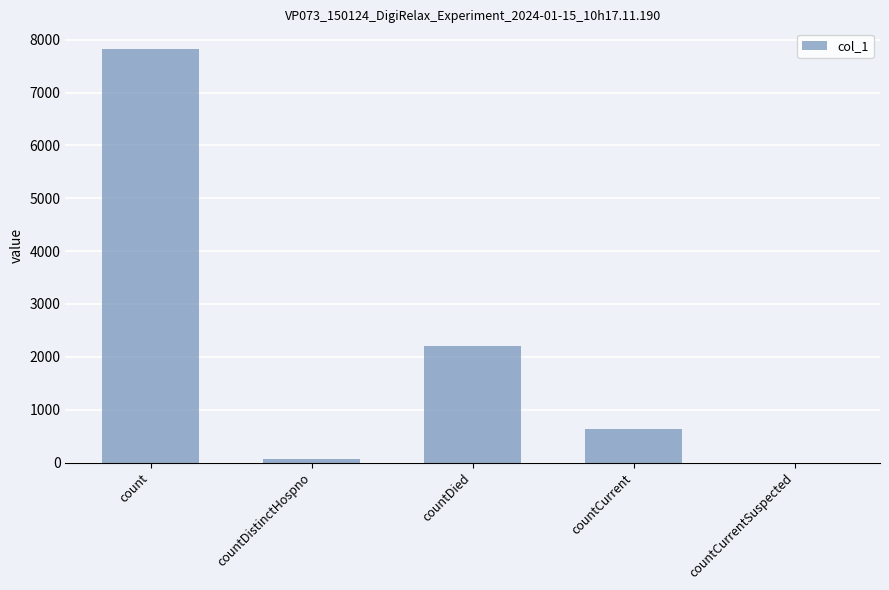

True or false: the data shows 2722 at countCurrentSuspected.

False